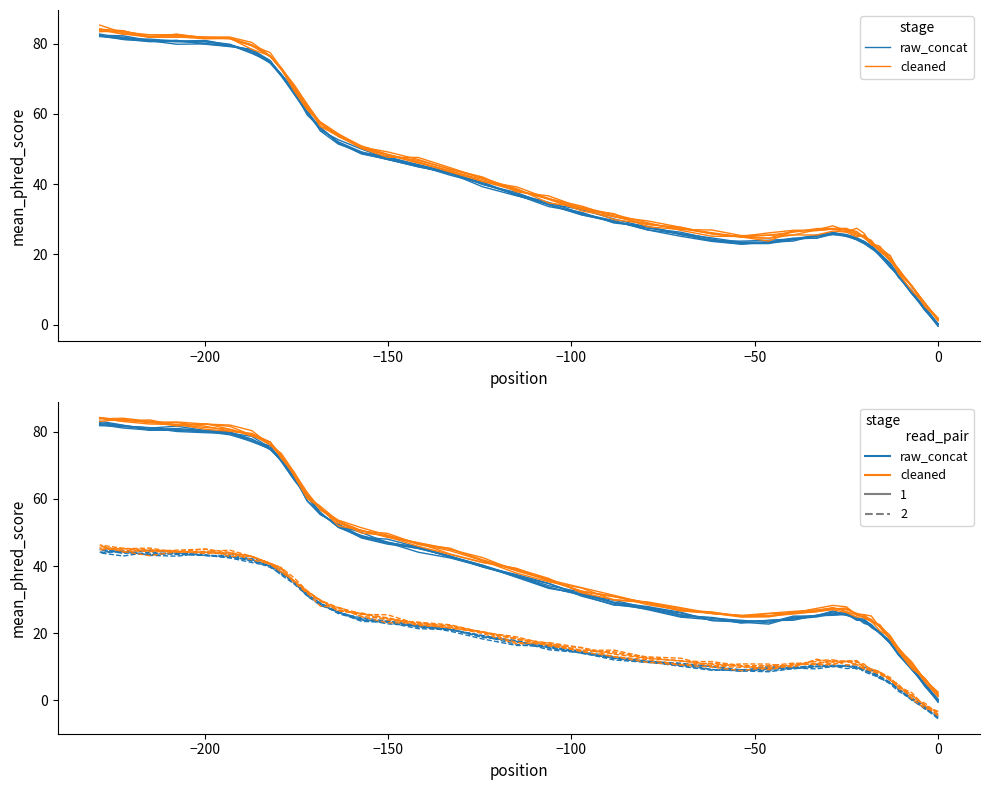

At how many categories does at least one series exceed 14?

37